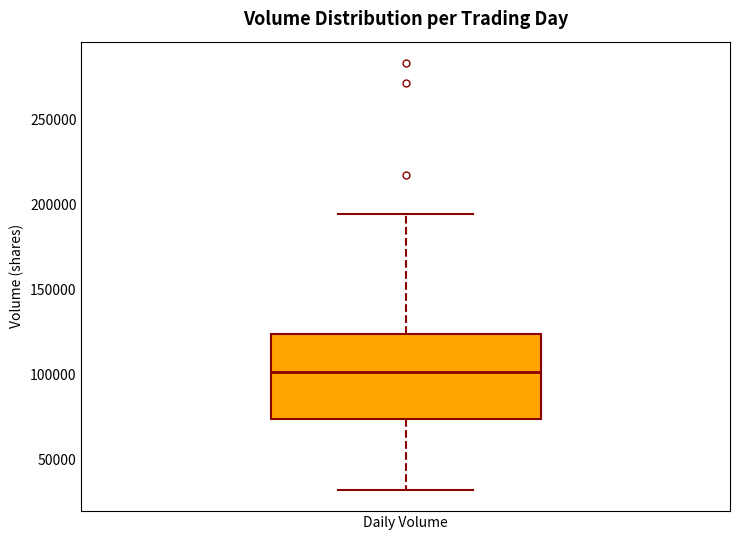

Transcribe this box plot: give where the median line is, the range the box spans, and where the two whiskers end, as read against the y-axis. The values are not printed on the chart, so give them approximately, as read against the axis.

median 100000, box 75000 to 125000, whiskers 30000 to 195000